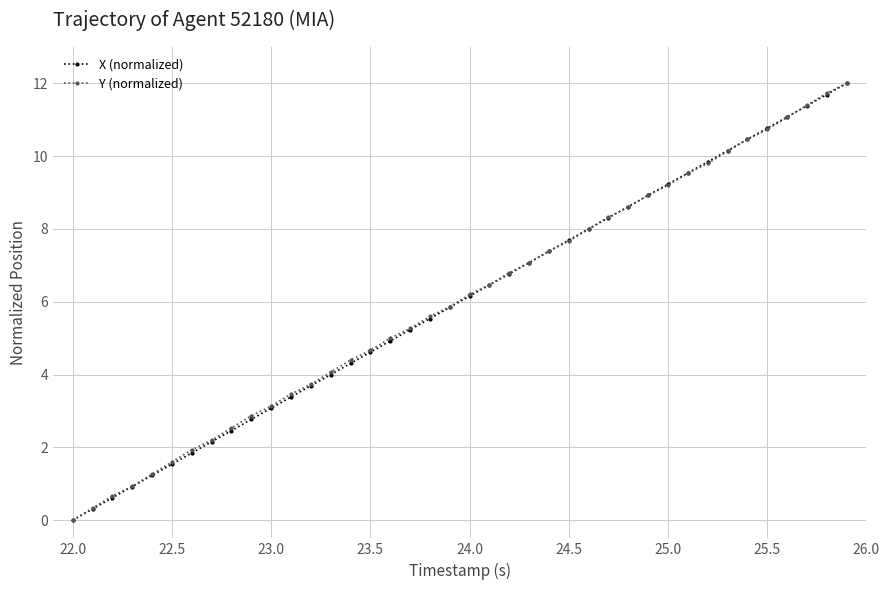

What is the maximum value shown in the chart?

12.0